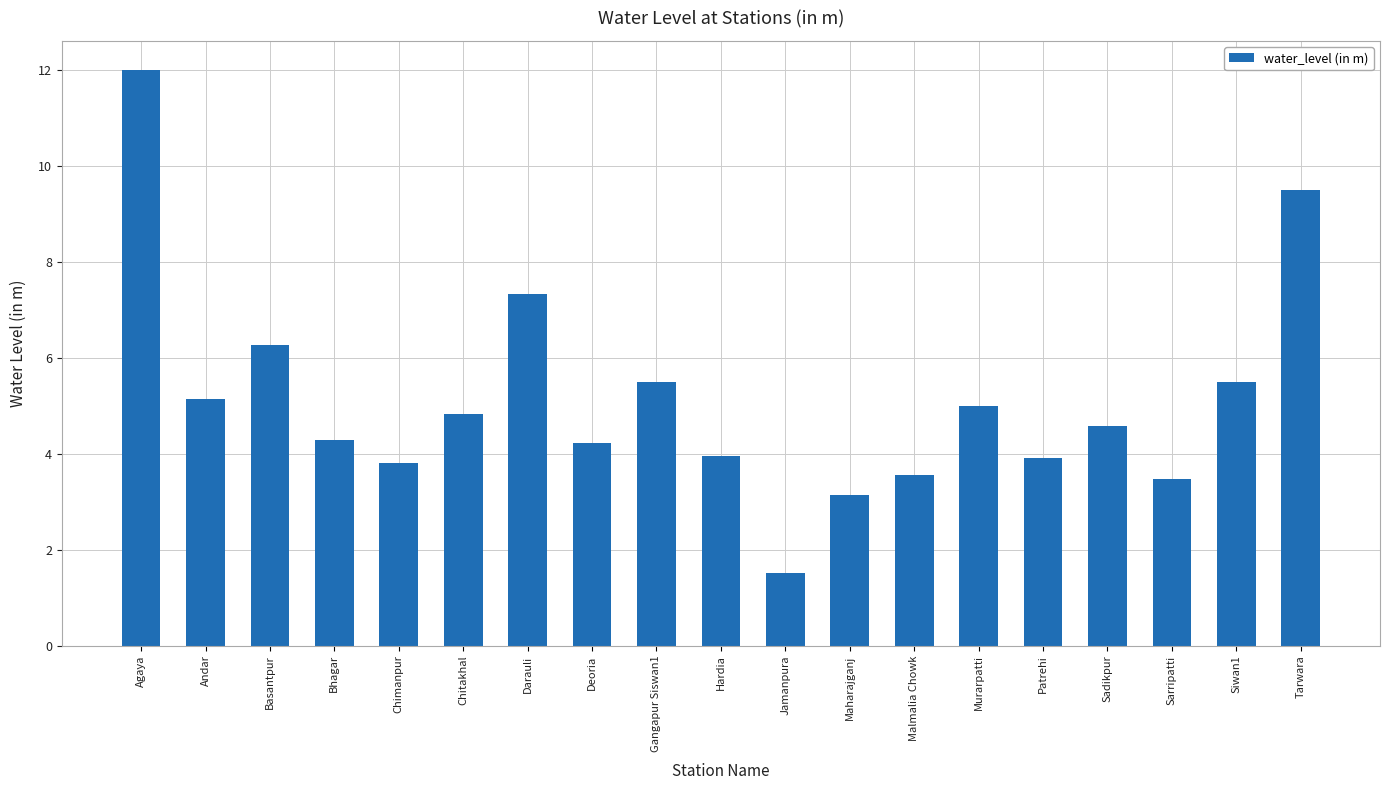

The value at Andar is 8.9. True or false?

False